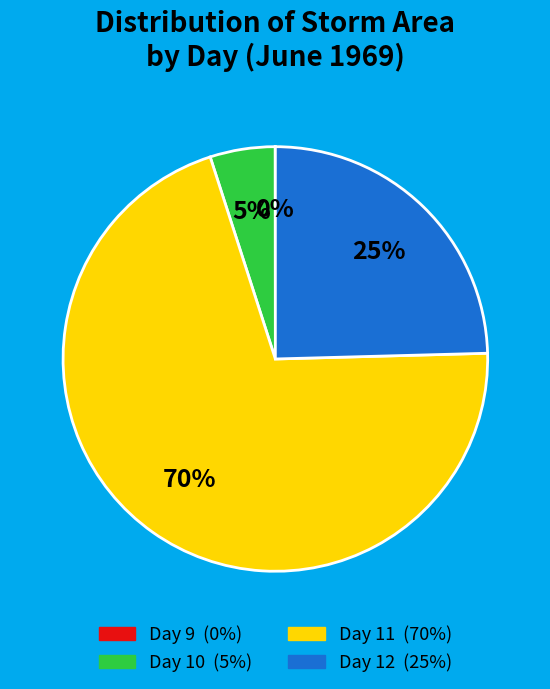

Is there any slice that represents more than half of the pie?

Yes